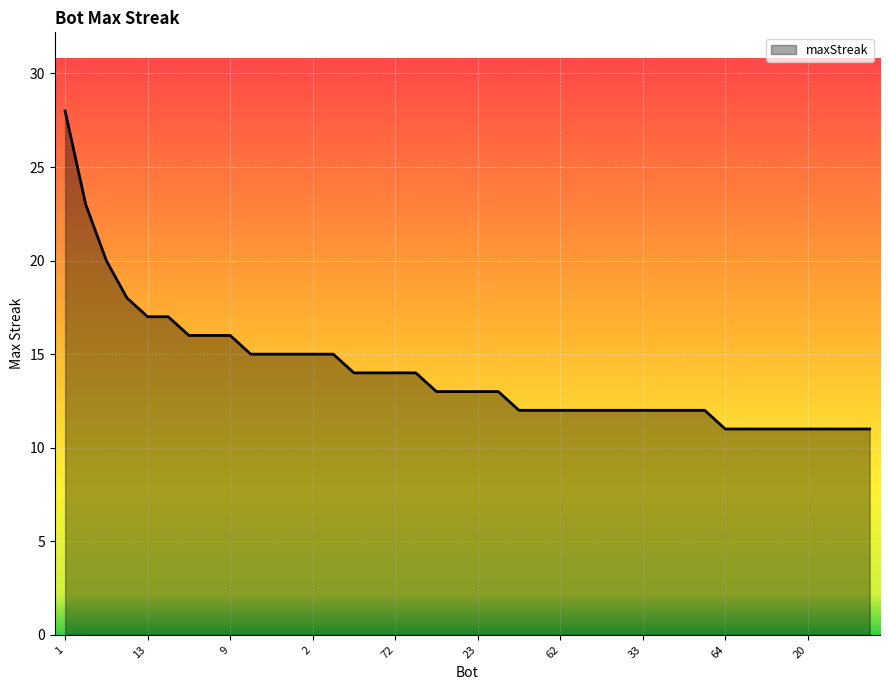

What is the smallest value displayed?

11